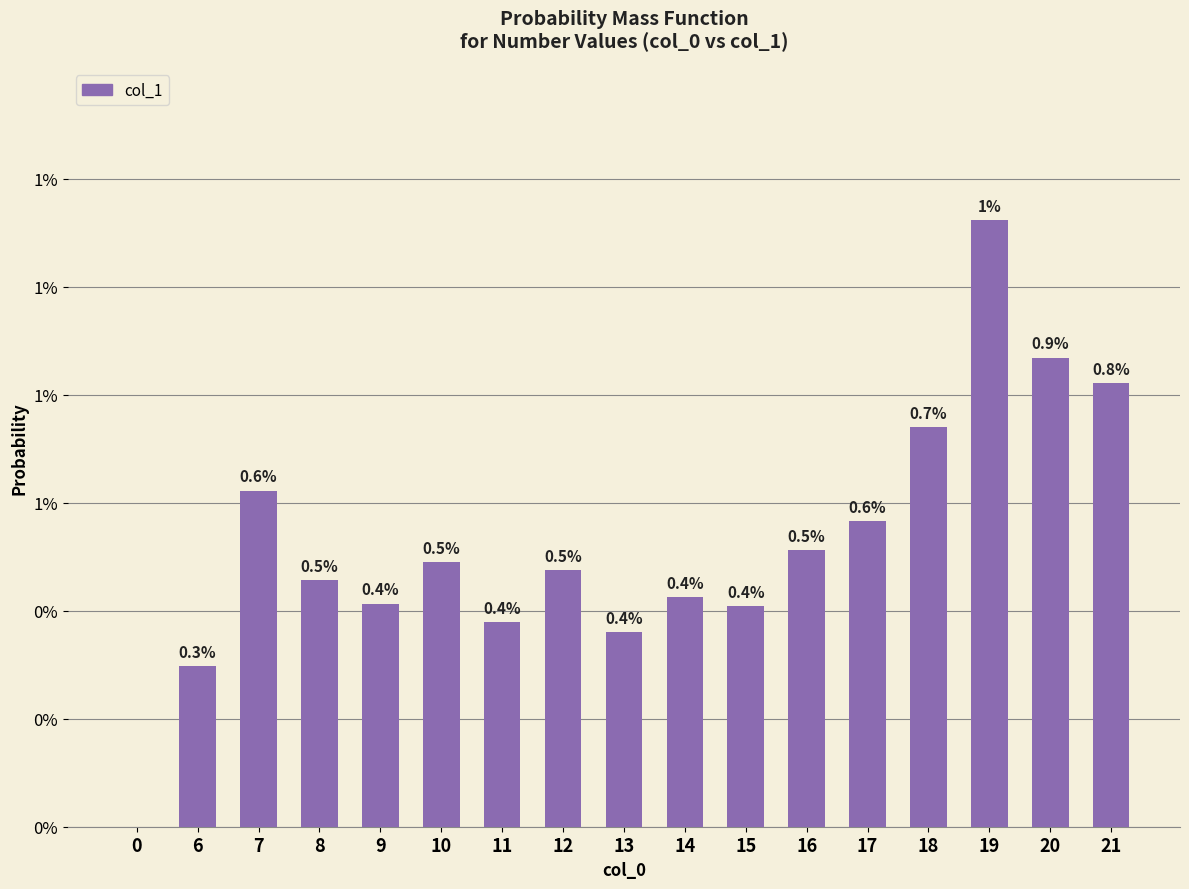

Does the chart contain any negative values?

No